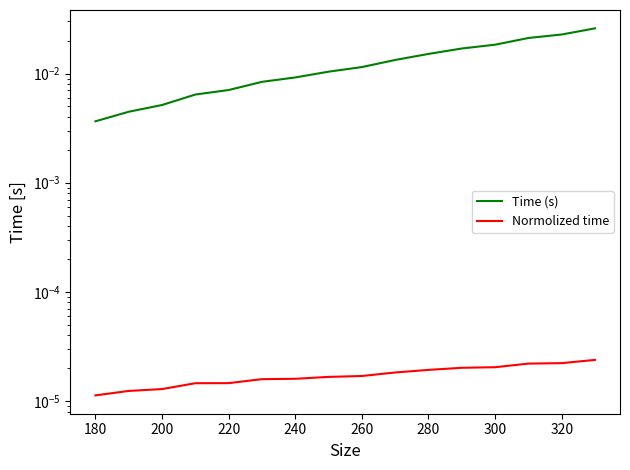

The Time (s) series shows 0.0 at 220. True or false?

False